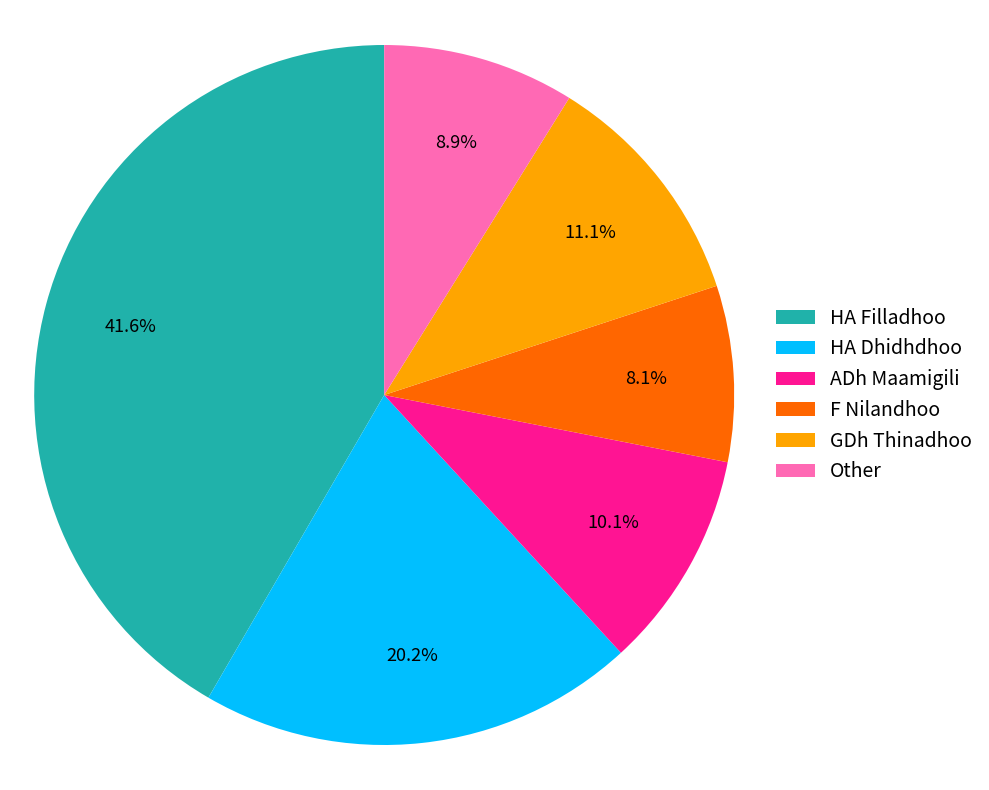

Count the number of slices in the pie.

6